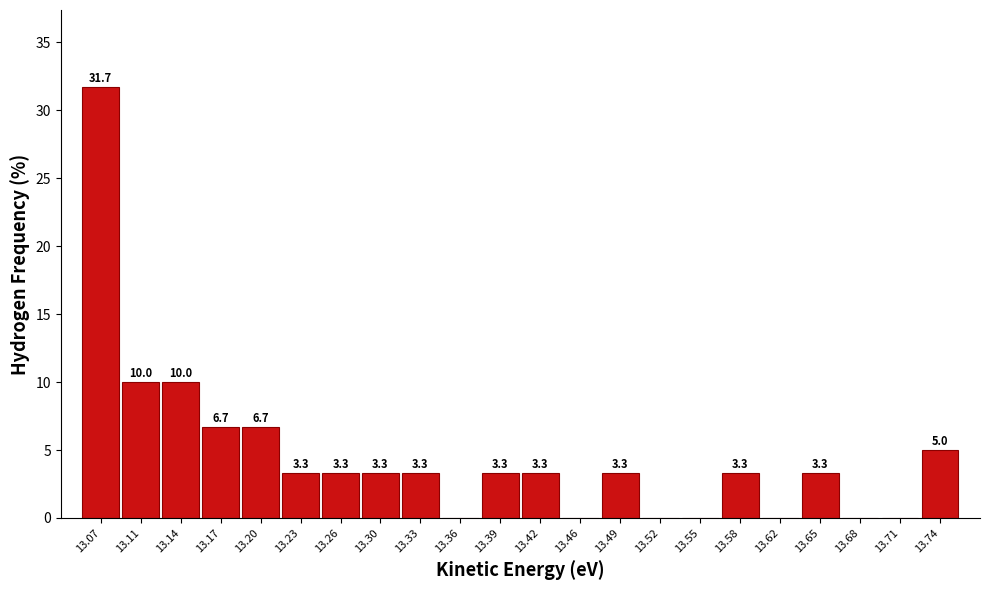

Which range on the x-axis has the tallest bar?

13.055 to 13.090